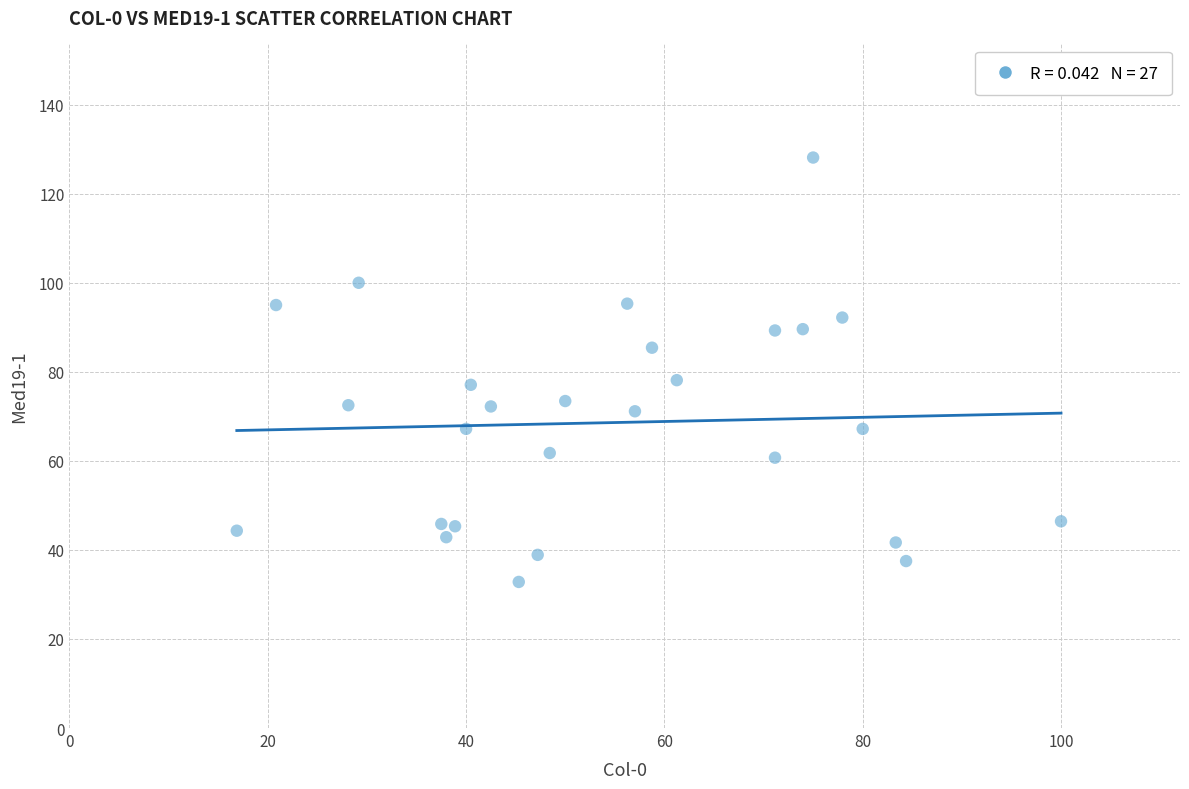

What is the range of X values (max minus min)?

83.1